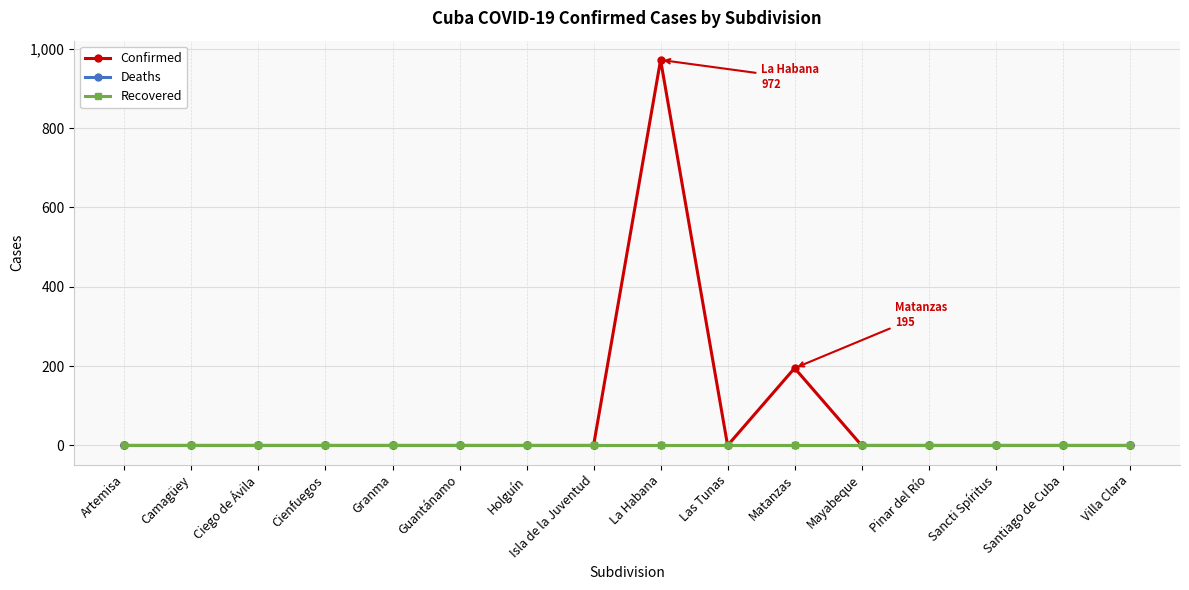

Is this an area chart (filled region under the line)?

No